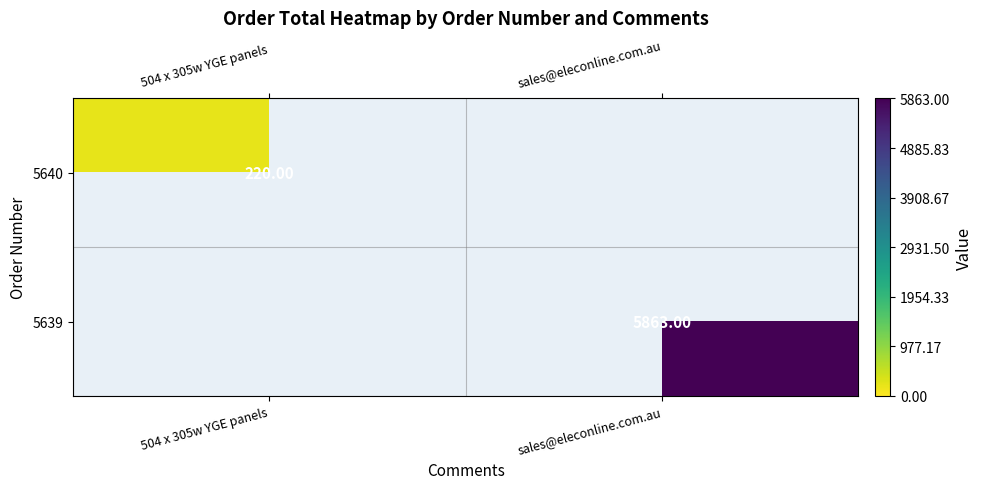

Is the value of 5639 at sales@eleconline.com.au greater than the value of 5640 at 504 x 305w YGE panels?

Yes